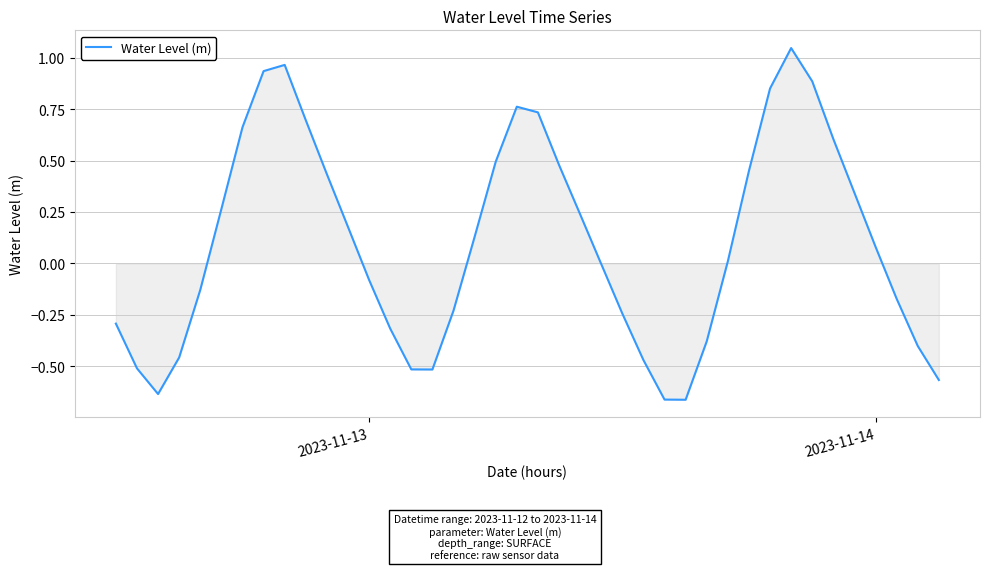

What is the difference between the maximum and minimum values?

1.7